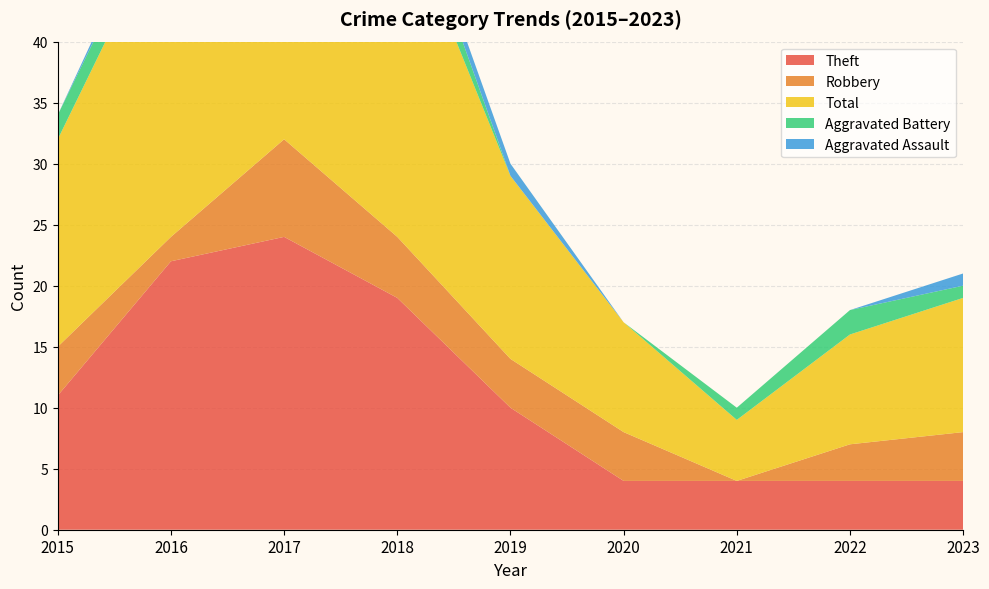

Reading left to right, transcribe all the data shown in this chart.

Theft: 11	22	24	19	10	4	4	4	4
Robbery: 4	2	8	5	4	4	0	3	4
Total: 17	27	35	28	15	9	5	9	11
Aggravated Battery: 2	2	1	3	0	0	1	2	1
Aggravated Assault: 0	1	1	1	1	0	0	0	1